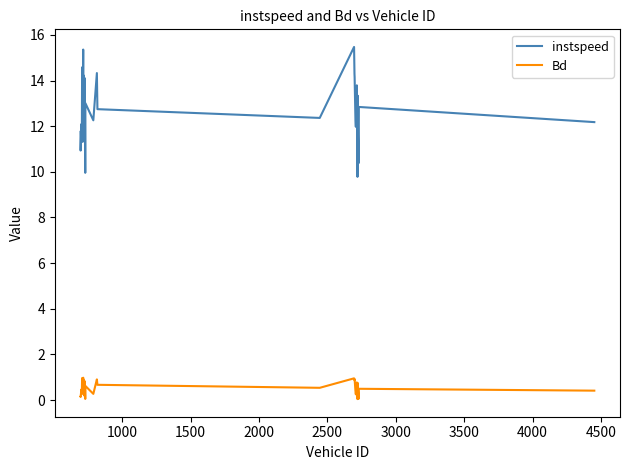

List the series in order of their overall mean, lowest first.

Bd, instspeed